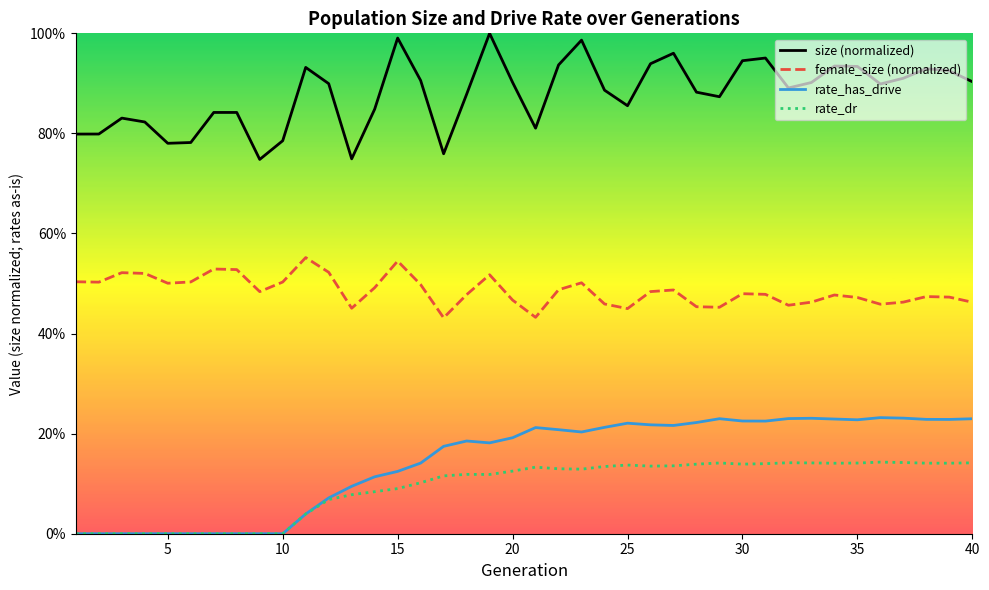

What is the sum of the female_size (normalized) values at 30 and 20?

1.0